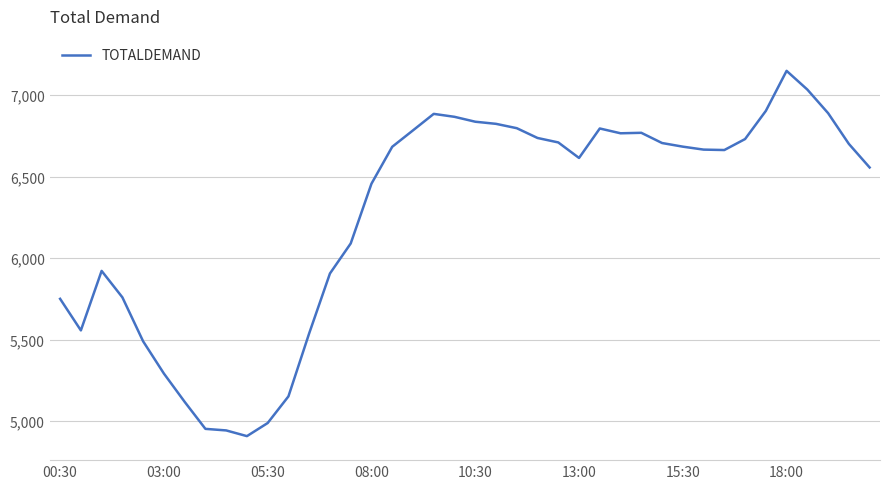

What is the smallest value displayed?

4908.5